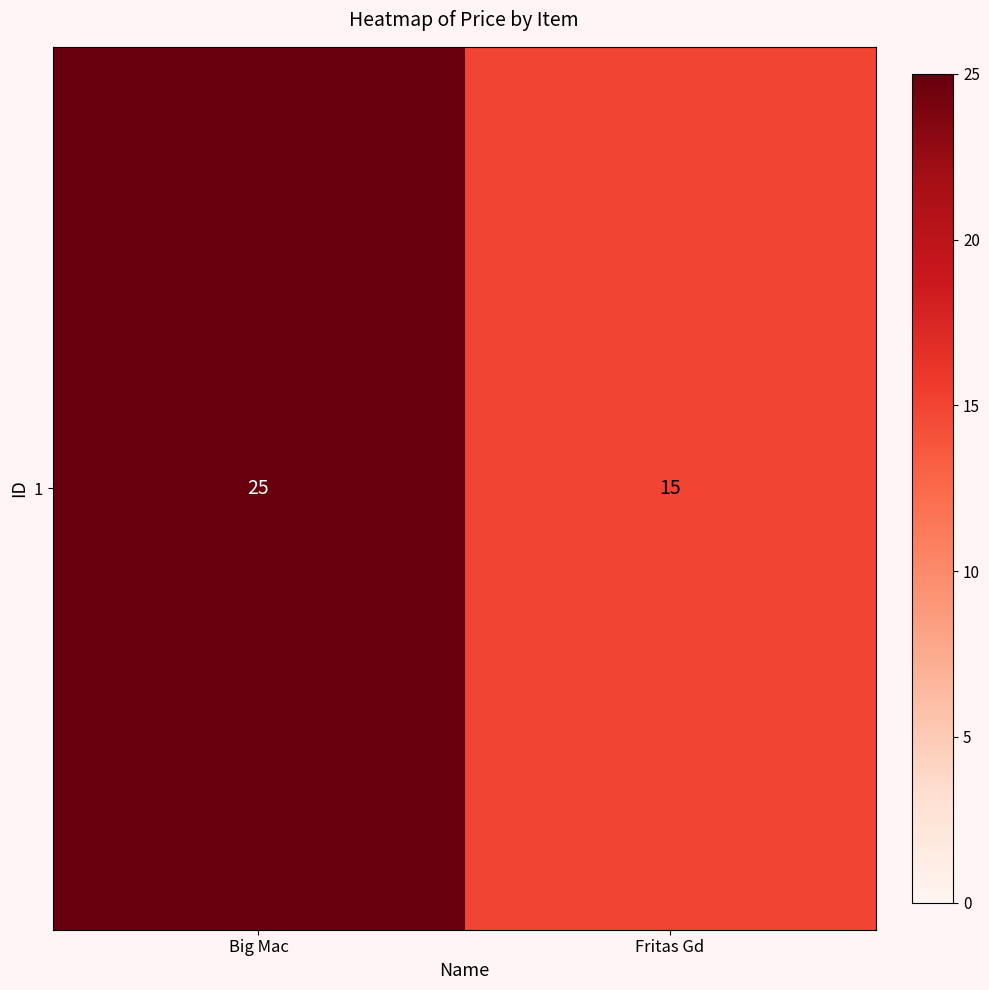

Reading left to right, transcribe all the data shown in this chart.

25	15